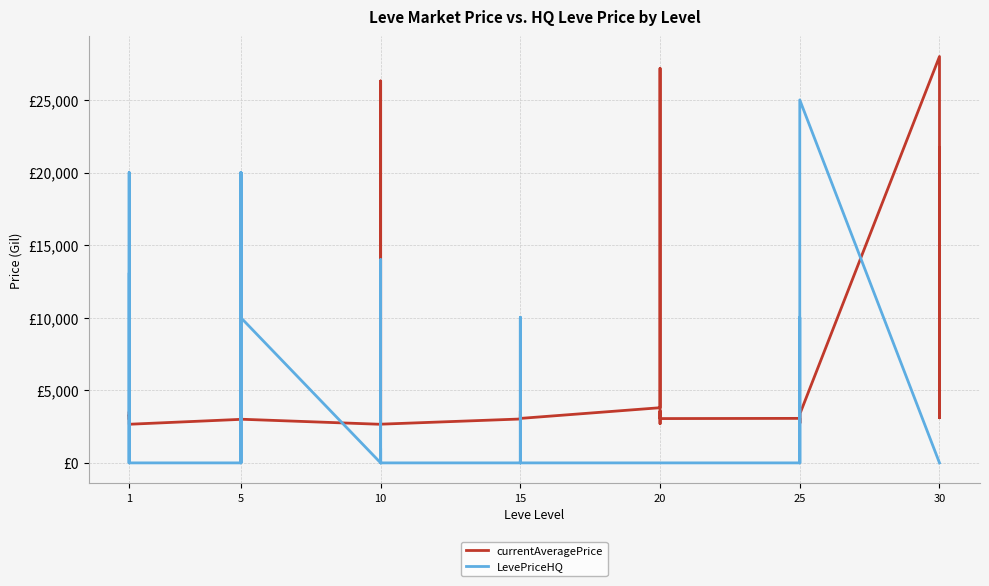

Reading left to right, what are all the values shown in this chart?

currentAveragePrice: 3307	3309	2996	3515	3000	2661	2999	3015	3313	3001	3316	3008	2658	2670	26304	3539	3543	2666	3023	3341	3041	3325	3561	3064	3800	27174	3053	3568	2700	3052	3066	2734	3349	3341	2734	3351	27990	3106	3601	21725
LevePriceHQ: 13000	0	8537	9000	20000	0	0	0	20000	0	20000	10000	0	14000	0	0	1000	0	0	10017	0	10000	0	0	0	0	0	0	0	0	0	0	0	10017	0	25000	0	0	0	0